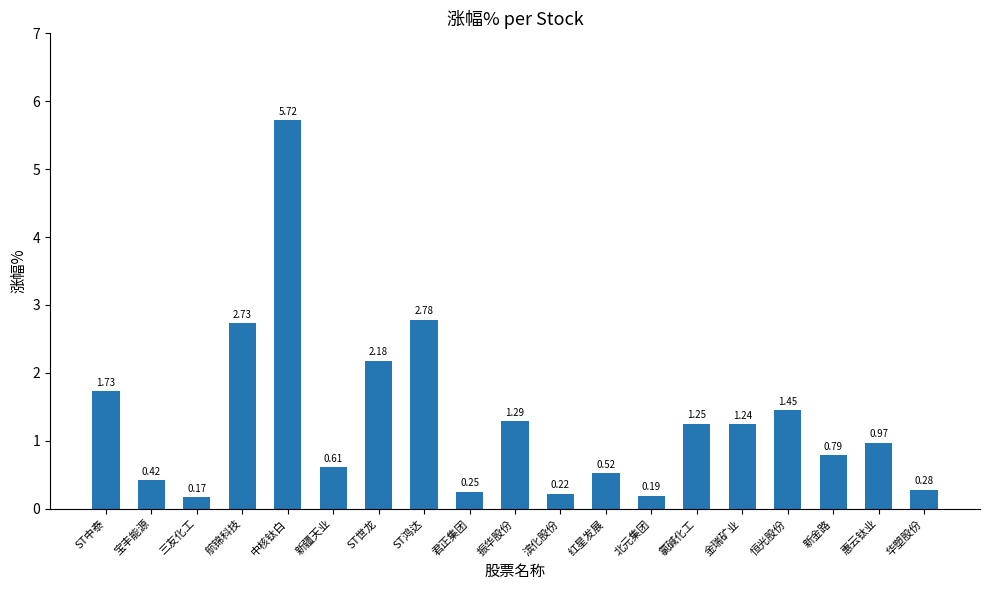

What is the sum of all values?

24.8